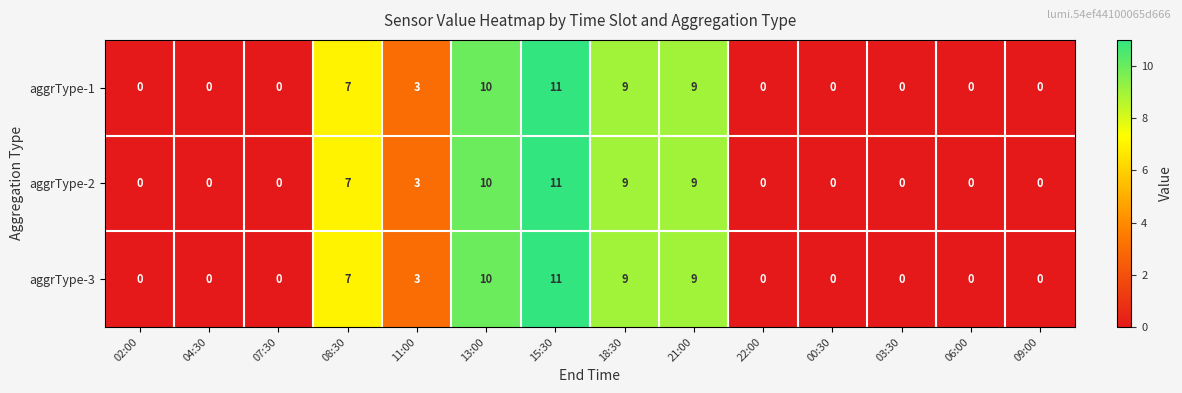

Which category has the highest value in the aggrType-3 series?

15:30